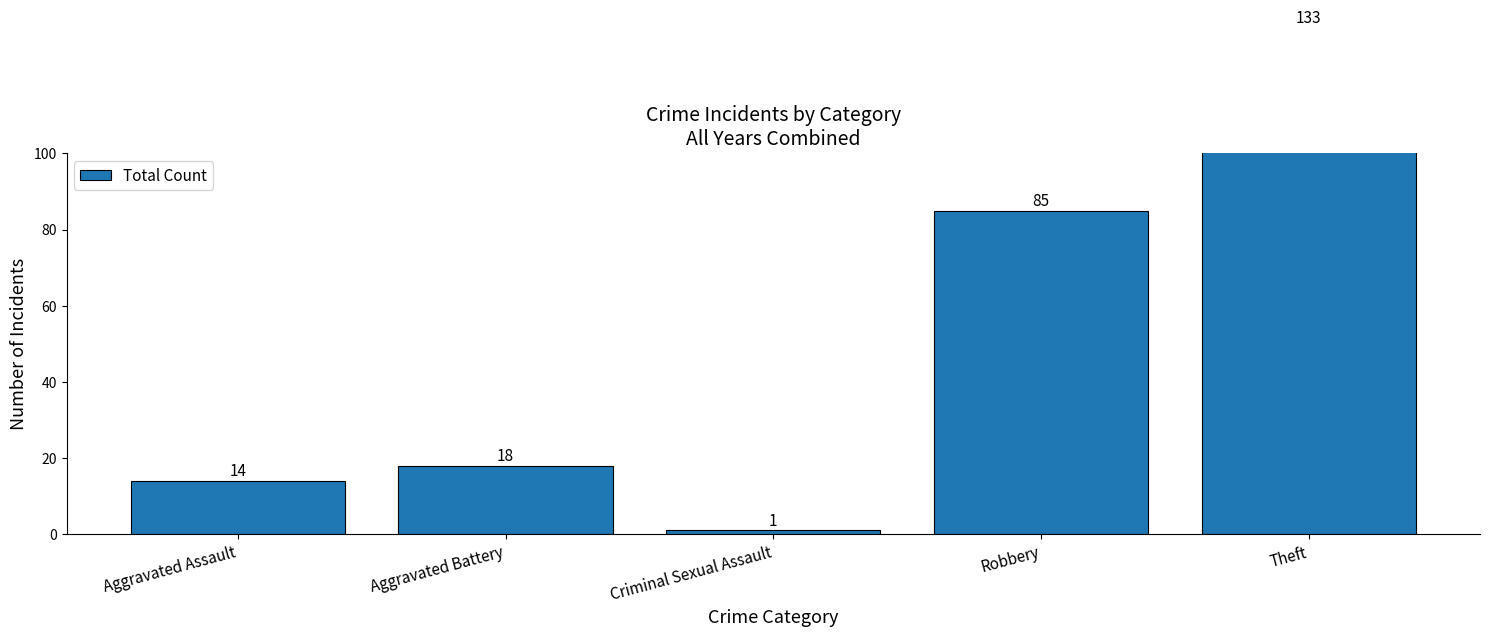

How many bars are there in total?

5